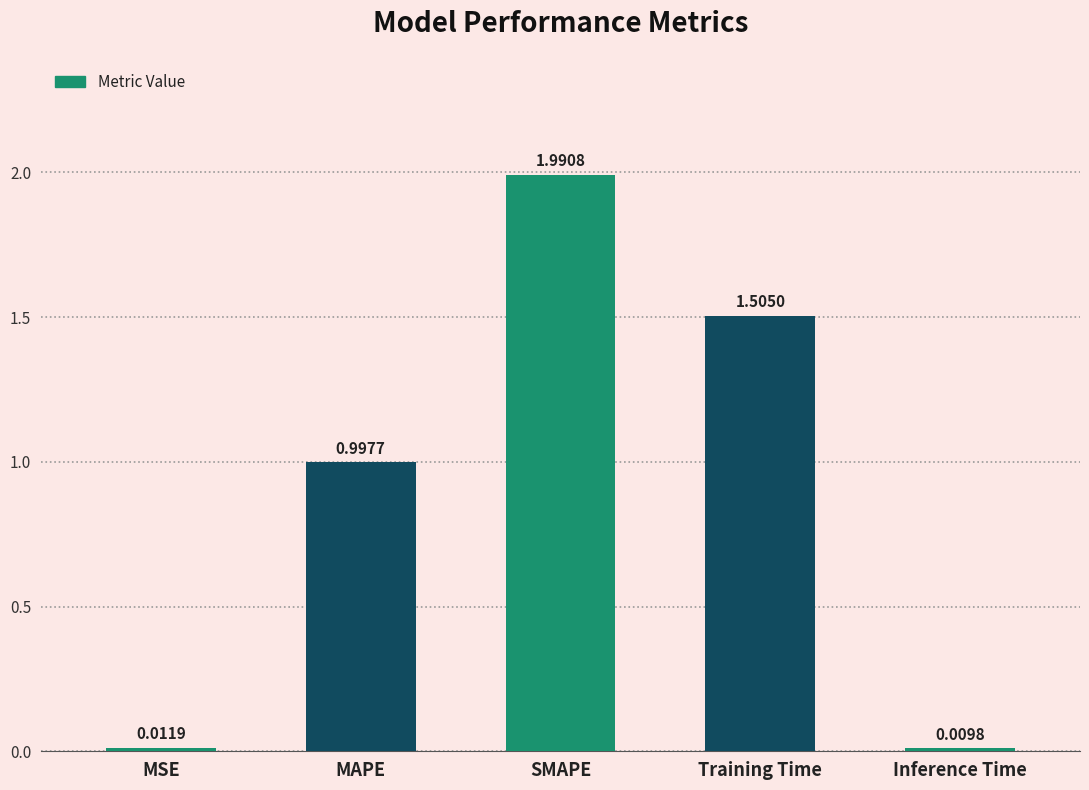

Count the number of categories in the chart.

5